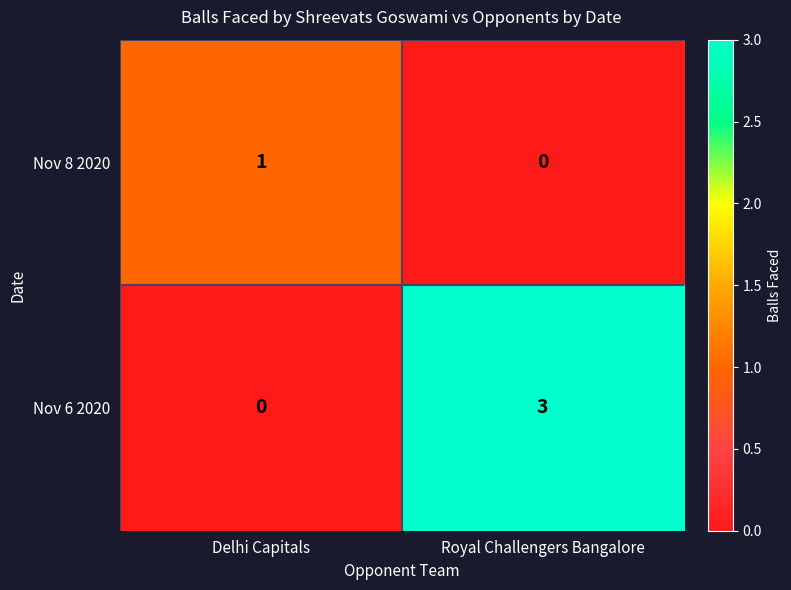

Where is Nov 6 2020 nearest to the value 1?

Delhi Capitals